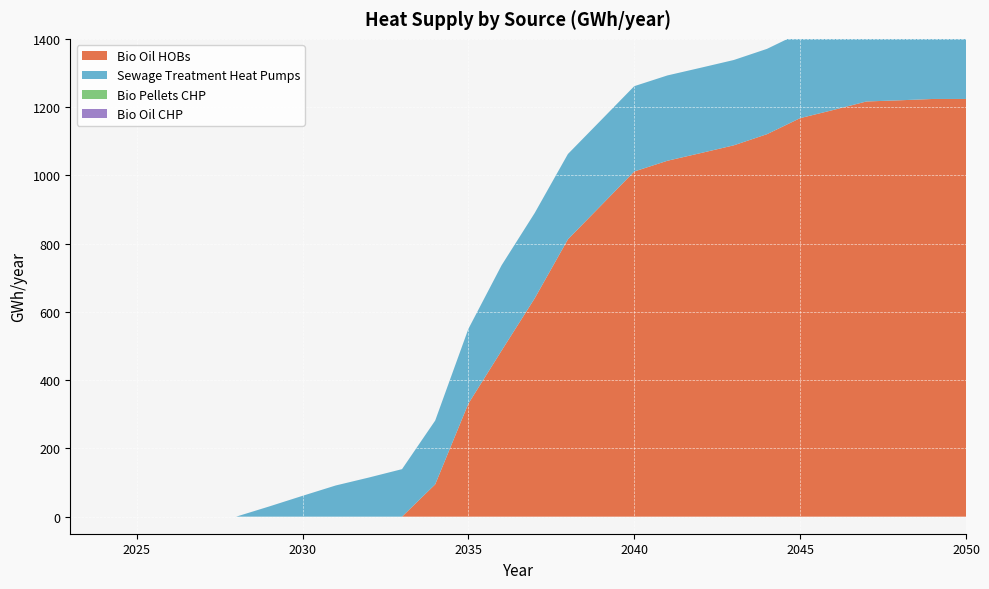

Reading right to left, what are all the values shown in this chart?

Bio Oil HOBs: 1223.8	1223.8	1219.9	1216.5	1191.6	1167.6	1120.6	1088.0	1065.2	1042.8	1011.3	911.8	812.5	639.8	486.3	331.2	94.6	0.0	0.0	0.0	0.0	0.0	0.0	0.0	0.0	0.0	0.0	0.0
Sewage Treatment Heat Pumps: 250.0	250.0	250.0	250.0	250.0	250.0	250.0	250.0	250.0	250.0	250.0	250.0	250.0	250.0	250.0	219.0	187.0	139.2	114.7	91.3	61.0	30.0	0.0	0.0	0.0	0.0	0.0	0.0
Bio Pellets CHP: 0.0	0.0	0.0	0.0	0.0	0.0	0.0	0.0	0.0	0.0	0.0	0.0	0.0	0.0	0.0	0.0	0.0	0.0	0.0	0.0	0.0	0.0	0.0	0.0	0.0	0.0	0.0	0.0
Bio Oil CHP: 0.0	0.0	0.0	0.0	0.0	0.0	0.0	0.0	0.0	0.0	0.0	0.0	0.0	0.0	0.0	0.0	0.0	0.0	0.0	0.0	0.0	0.0	0.0	0.0	0.0	0.0	0.0	0.0